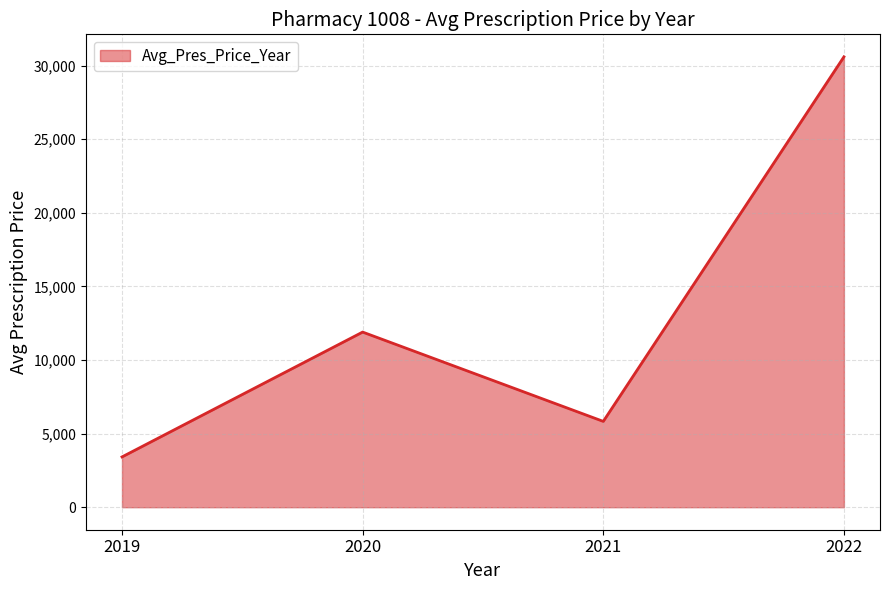

What is the difference between the values at 2022 and 2020?

18696